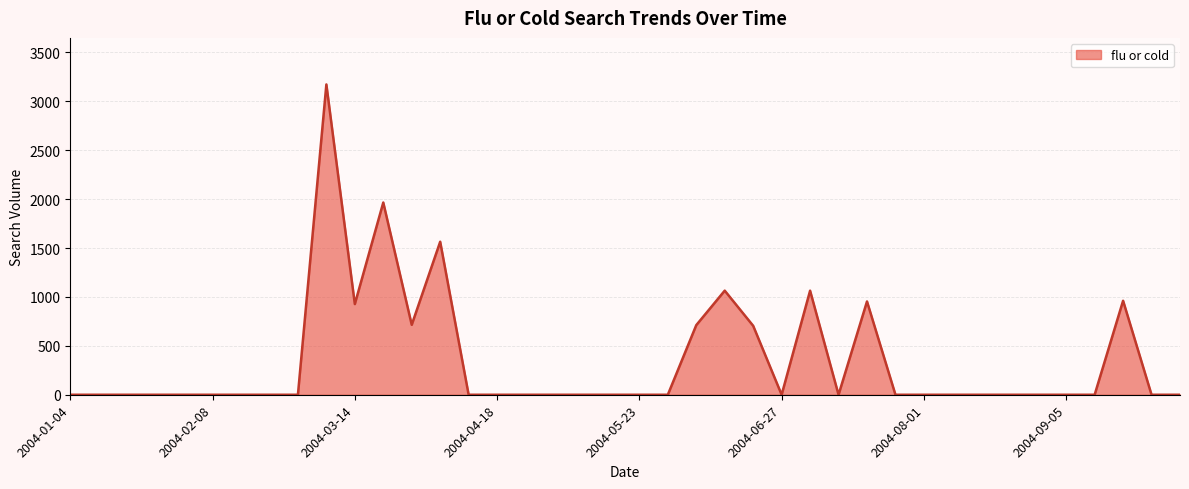

What is the greatest value displayed?

3172.7